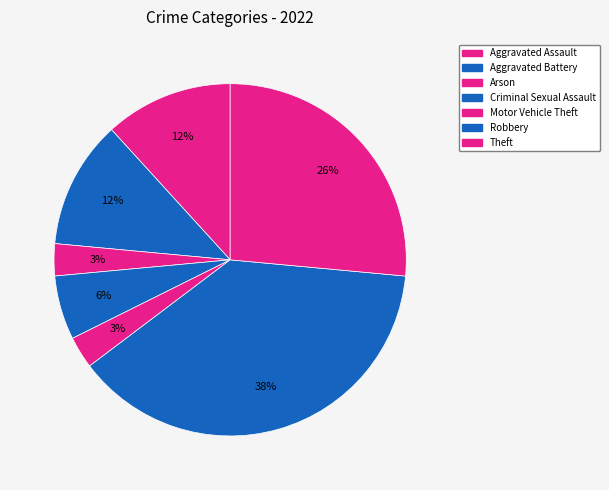

Does Criminal Sexual Assault account for over 50% of the chart?

No